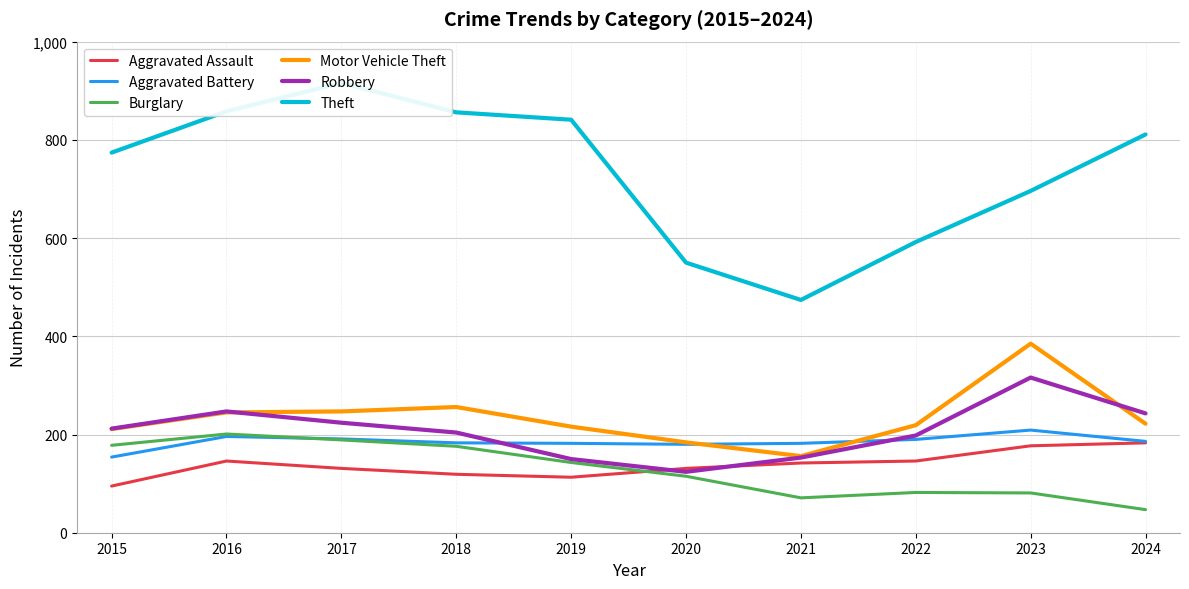

The value of Burglary at 2024 is 47. True or false?

True